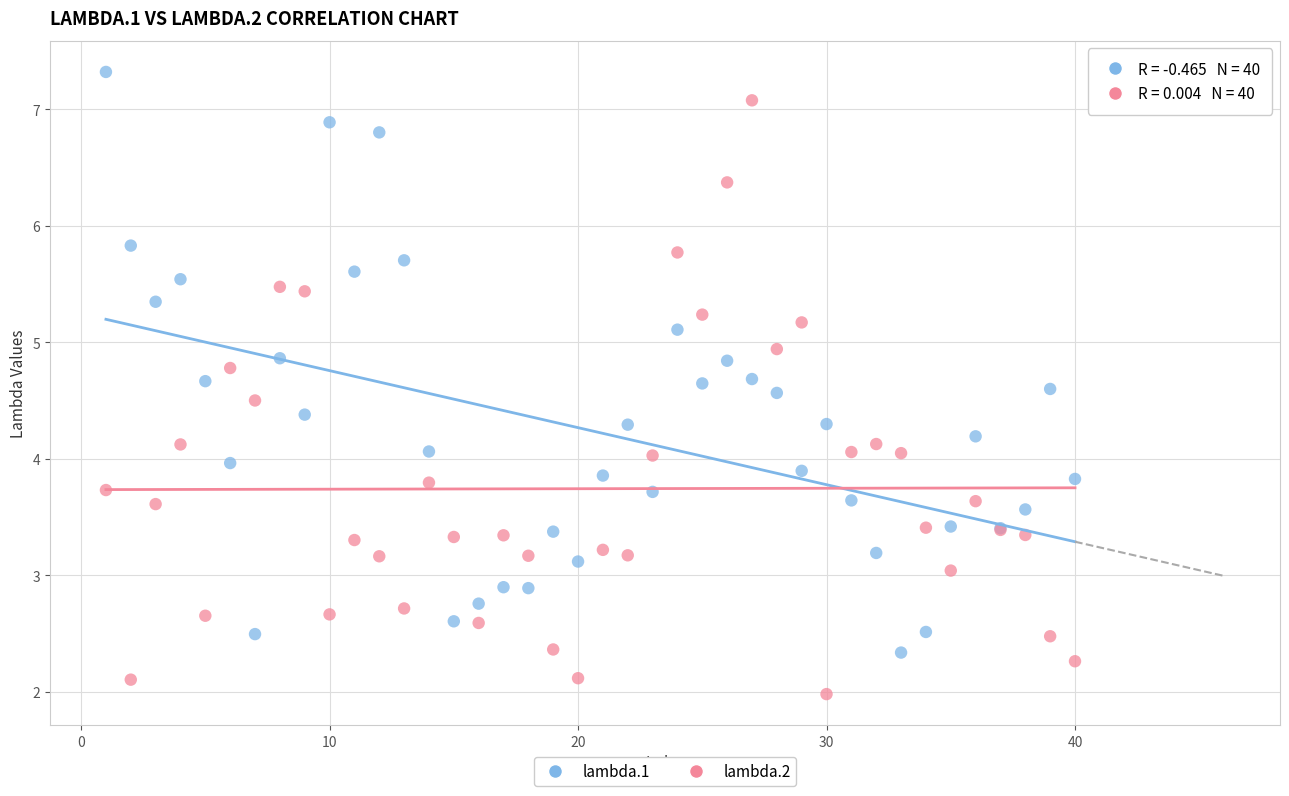

Which series contains the lowest Y value?

lambda.2